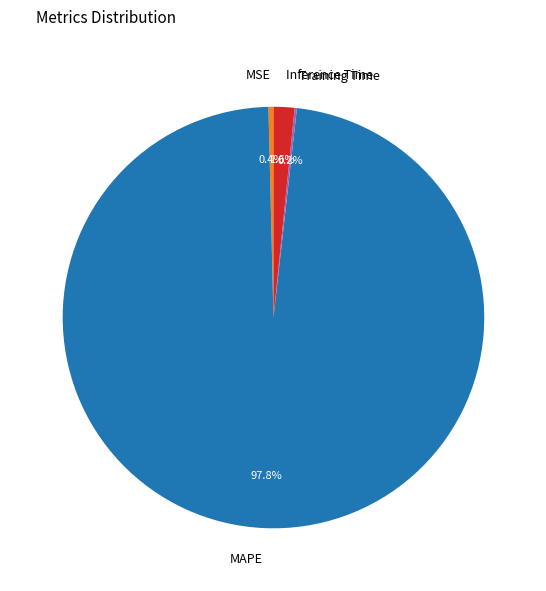

Which category accounts for the majority?

MAPE